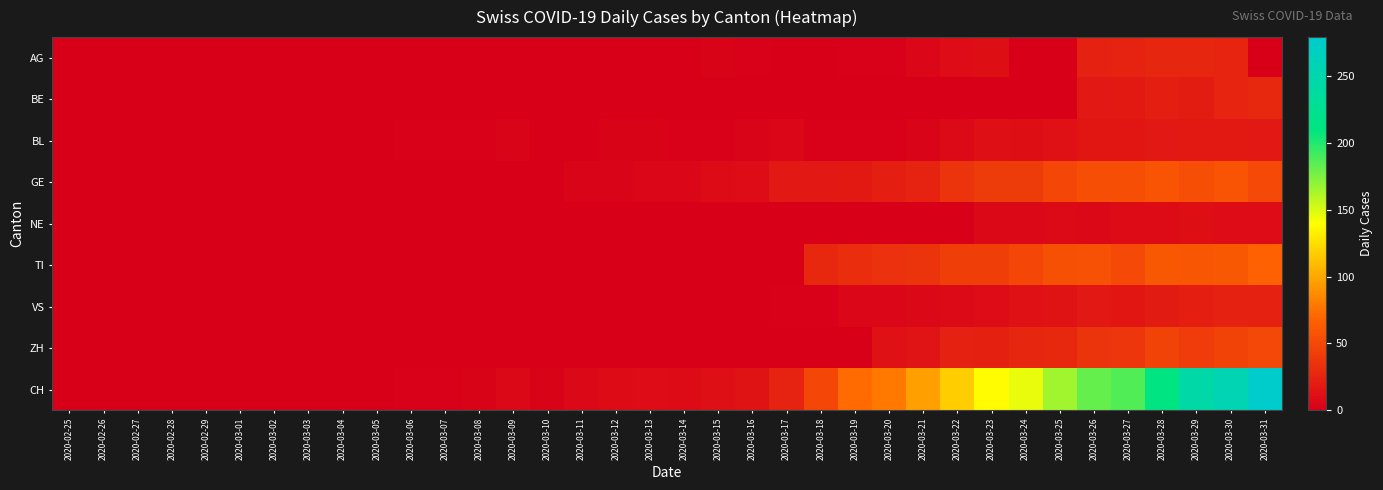

Between 2020-03-20 and 2020-03-21, which series saw the biggest shift?

CH